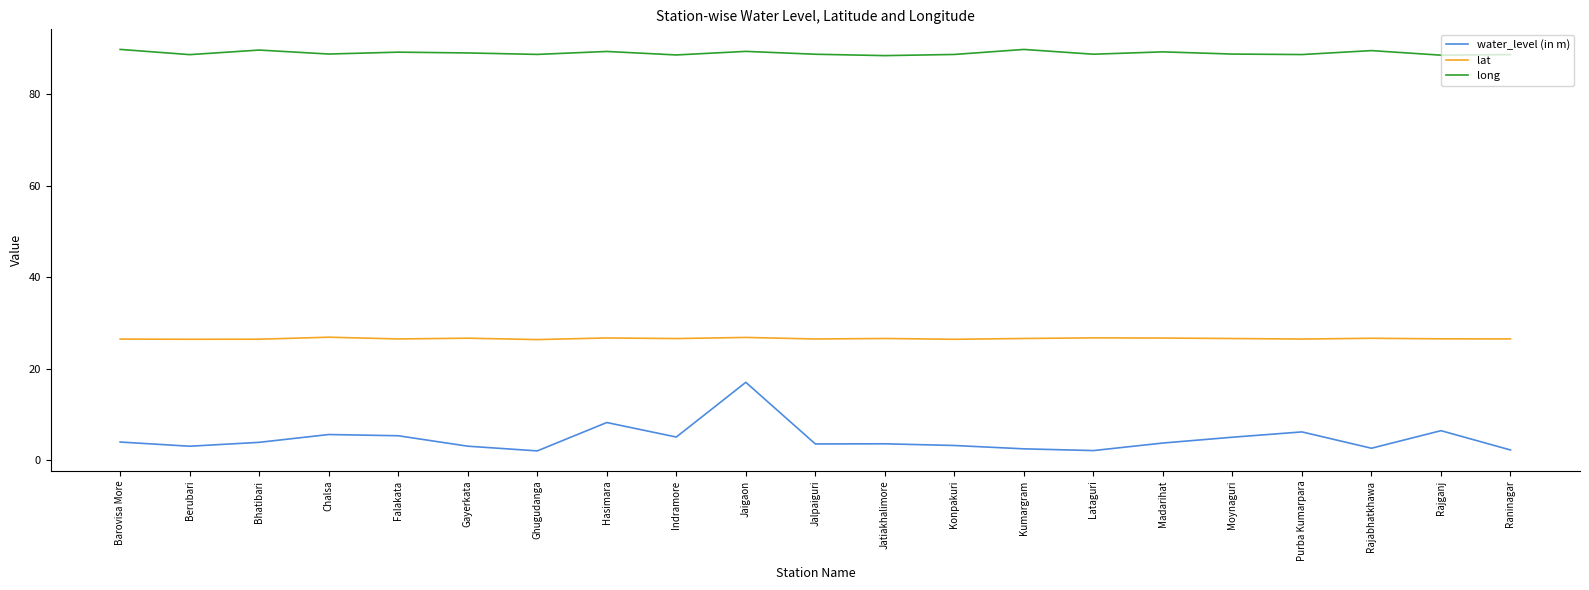

At which category is the sum across all series the highest?

Jaigaon